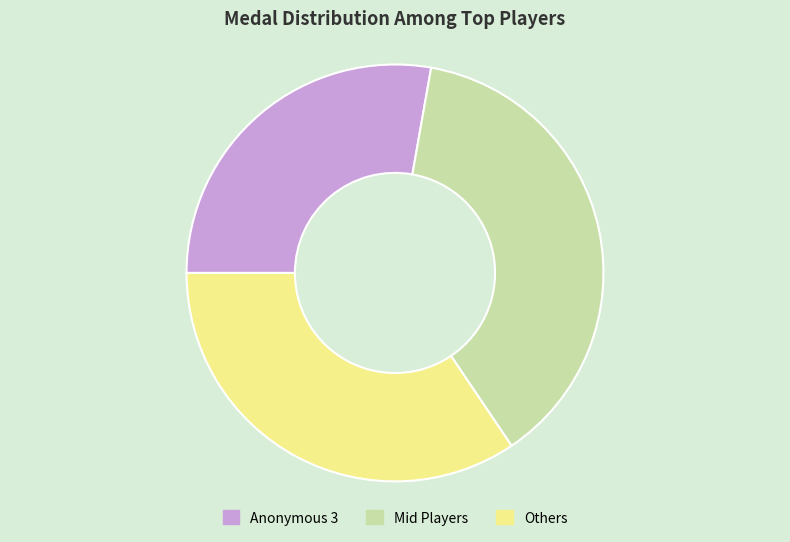

Approximately how many times larger is the value at Others compared to Mid Players?

0.9